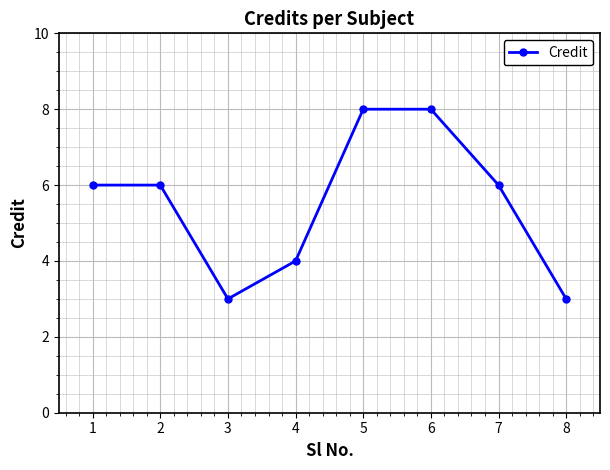

Reading right to left, extract all data points from this chart.

8=3	7=6	6=8	5=8	4=4	3=3	2=6	1=6